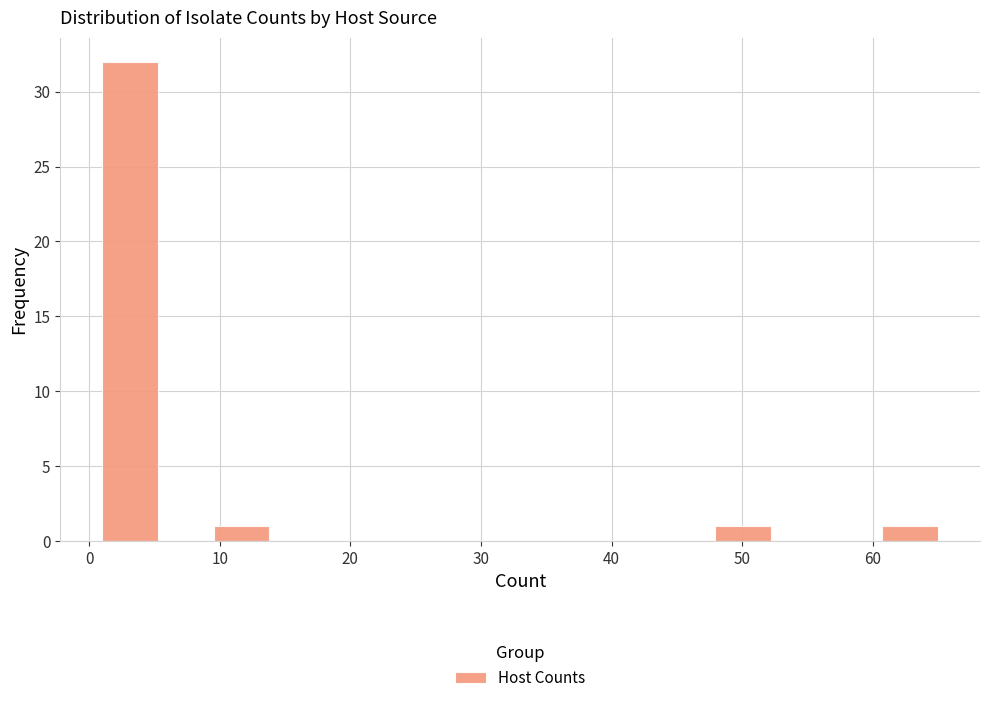

Which range on the x-axis has the tallest bar?

1 to 5